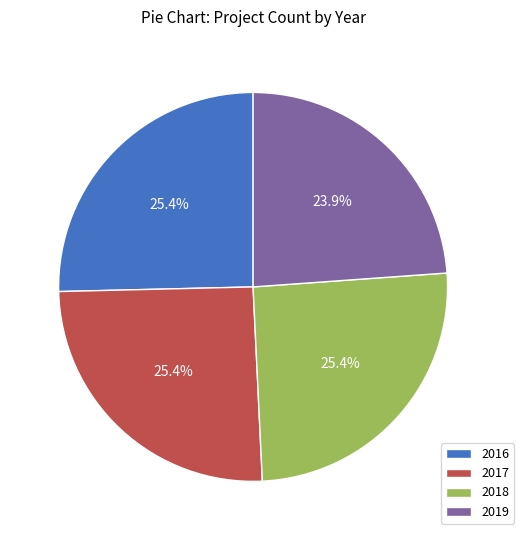

What percentage is the 2016 slice, to the nearest percent?

25%